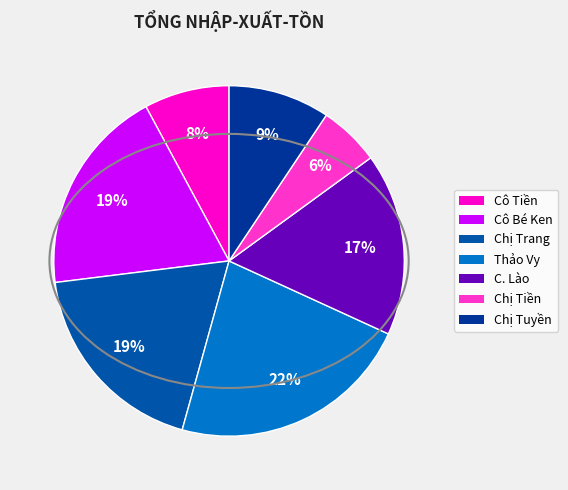

How many slices are in this pie chart?

7